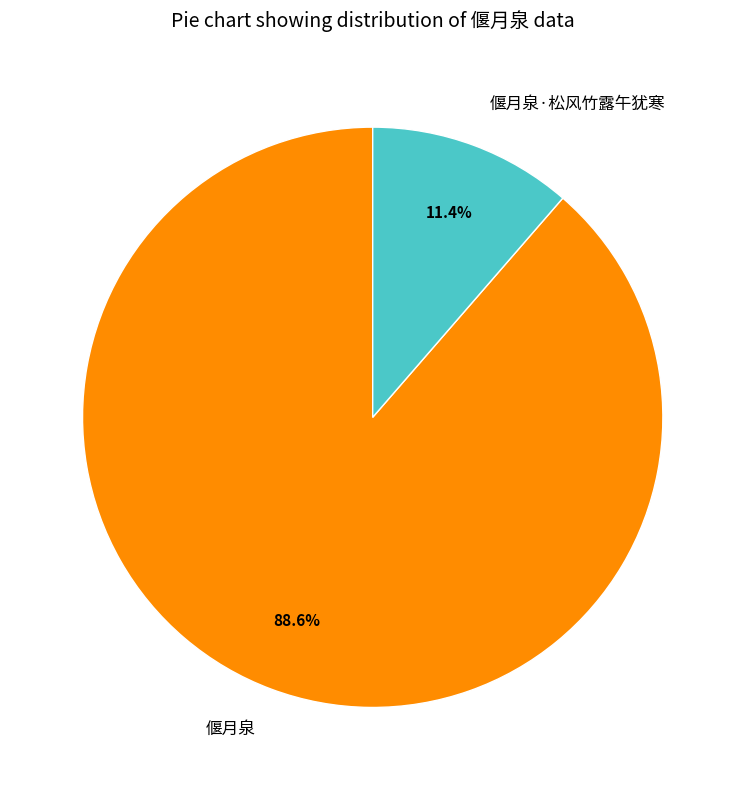

Count the number of slices in the pie.

2